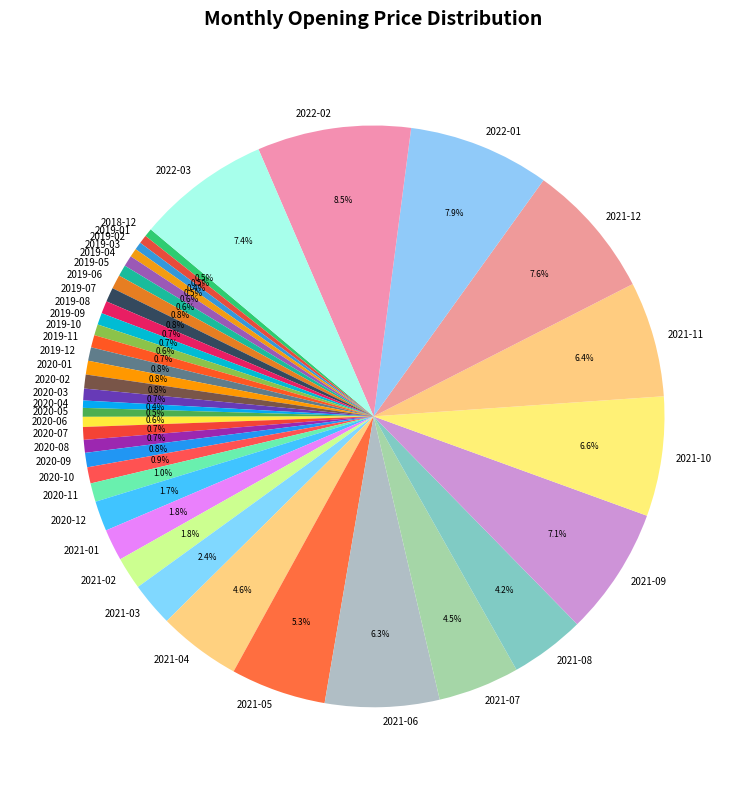

What is the largest slice in the pie chart?

2022-02